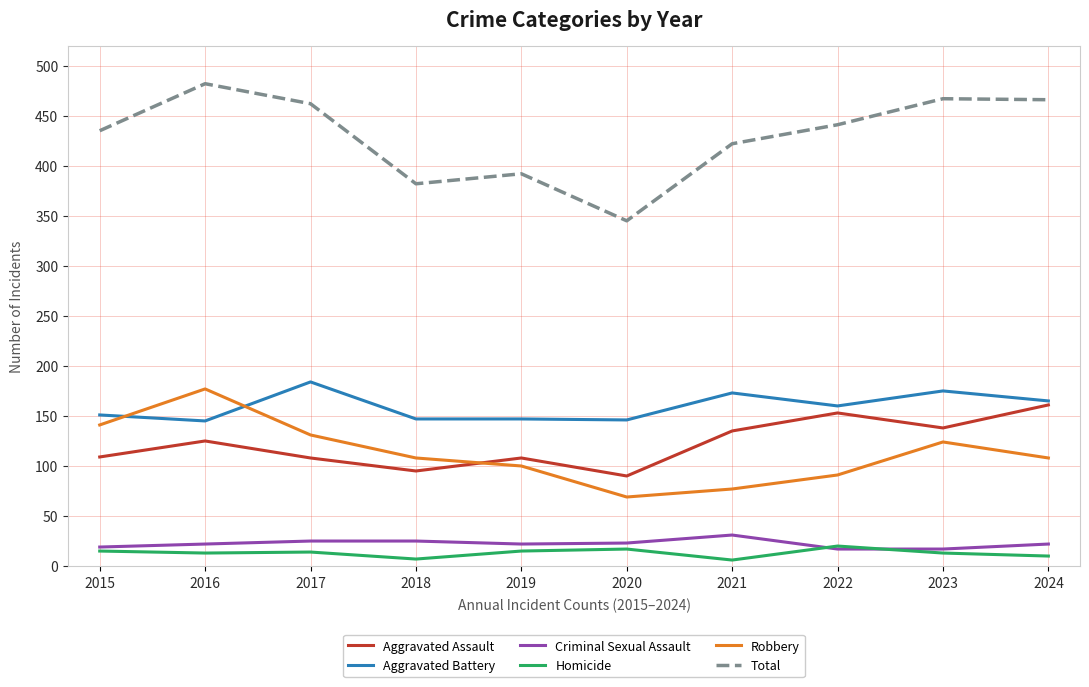

True or false: Homicide has a value of 15 at 2019.

True